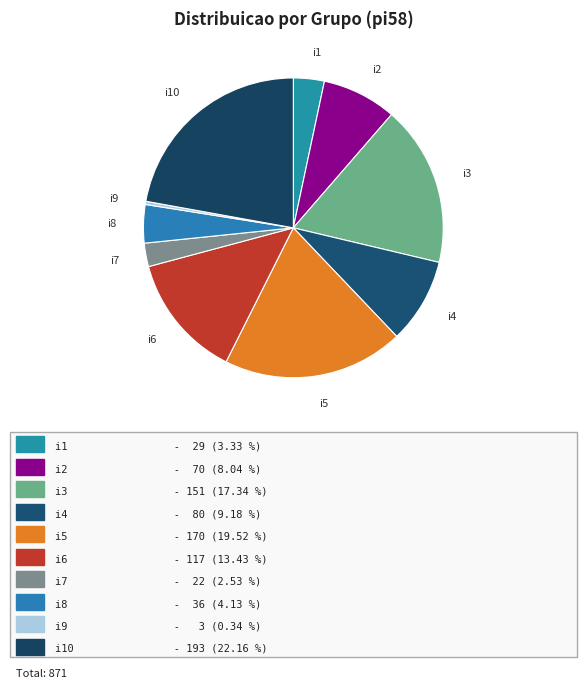

Rank the categories by value from highest to lowest.

i10, i5, i3, i6, i4, i2, i8, i1, i7, i9